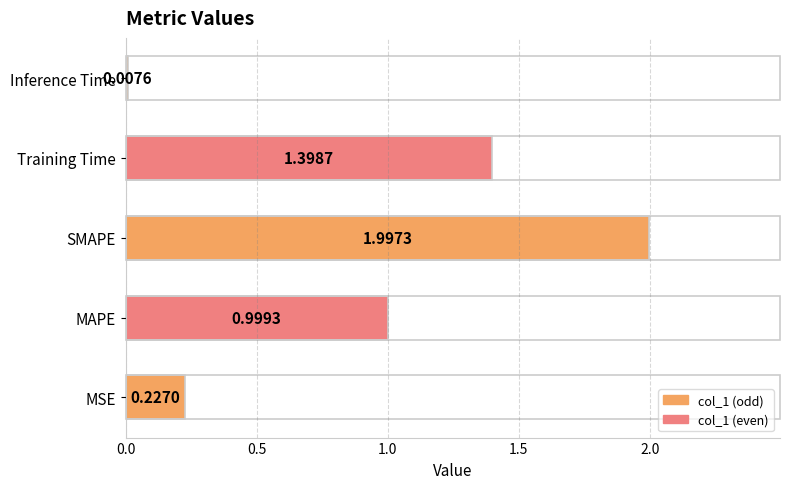

Rank the categories by value from highest to lowest.

SMAPE, Training Time, MAPE, MSE, Inference Time